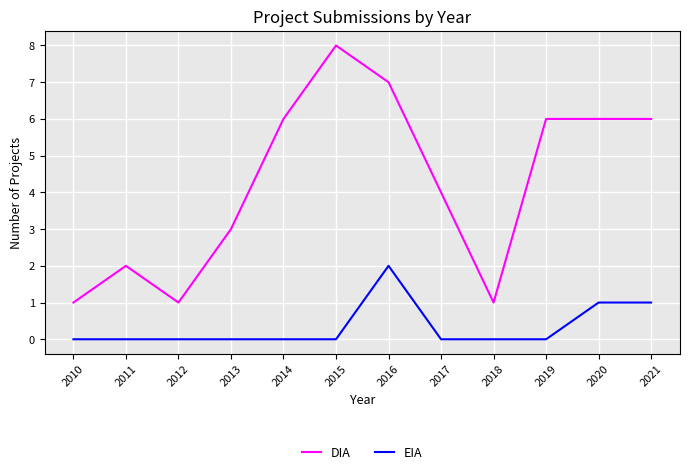

Reading left to right, transcribe all the data shown in this chart.

DIA: 1	2	1	3	6	8	7	4	1	6	6	6
EIA: 0	0	0	0	0	0	2	0	0	0	1	1